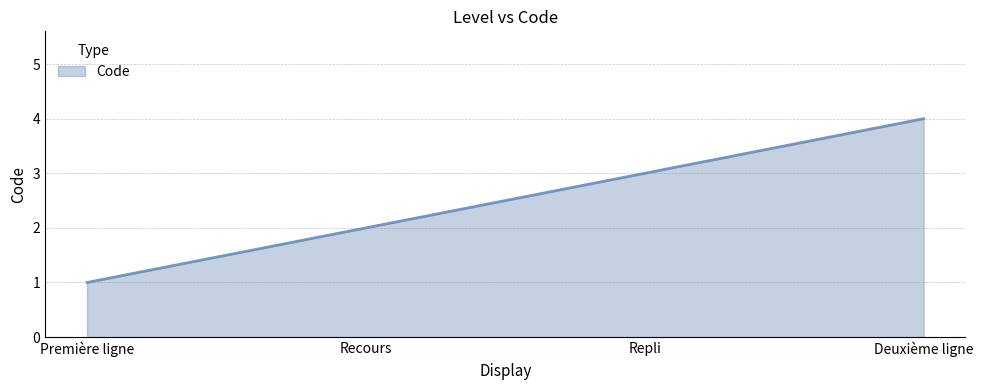

What is the approximate value at Deuxième ligne?

4